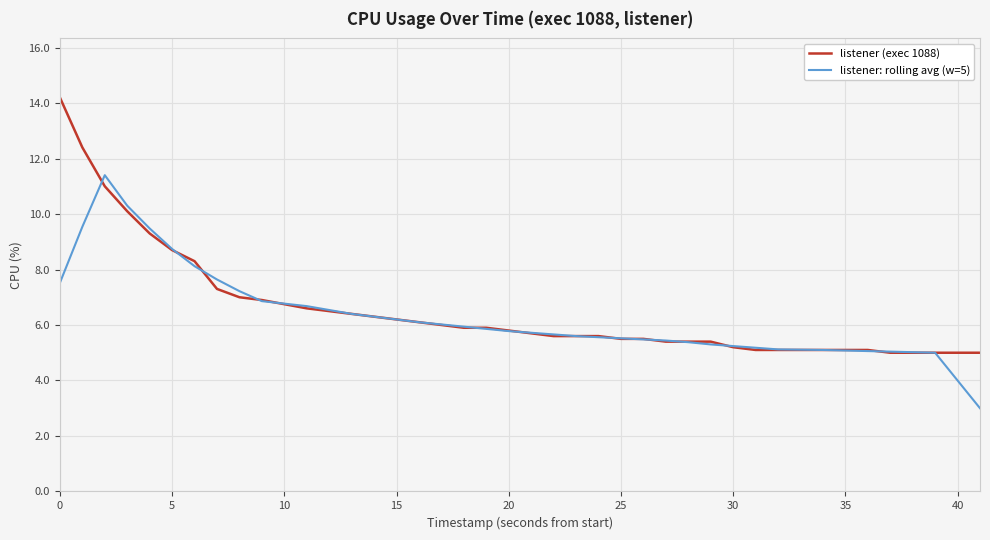

Which series has the largest range (max minus min)?

listener (exec 1088)